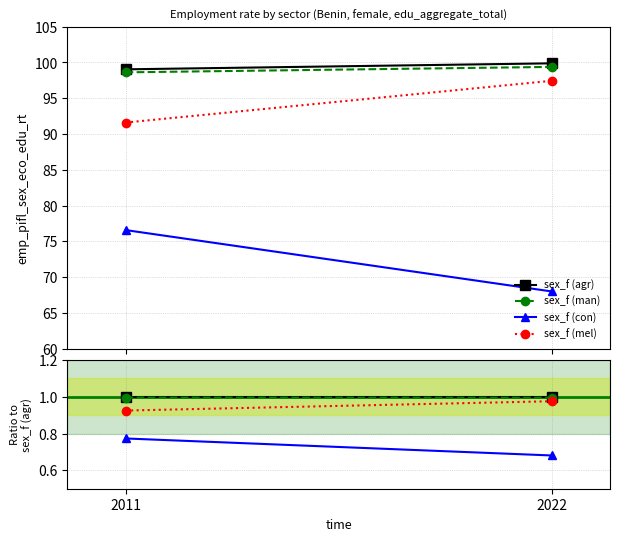

What is the greatest value displayed?

1.0